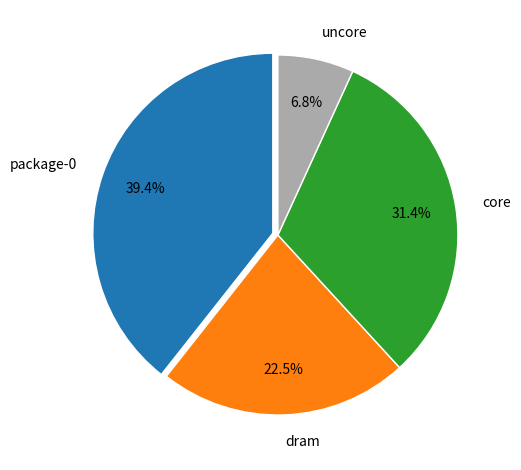

Is the sum of dram and uncore greater than half?

No